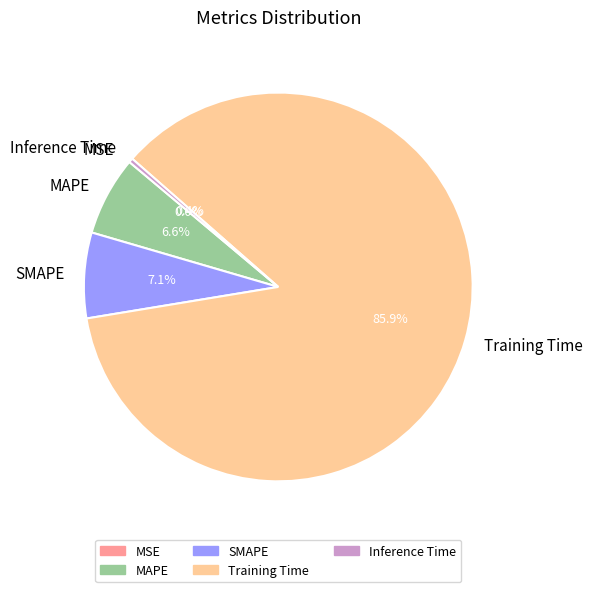

True or false: SMAPE accounts for 13% of the total.

False